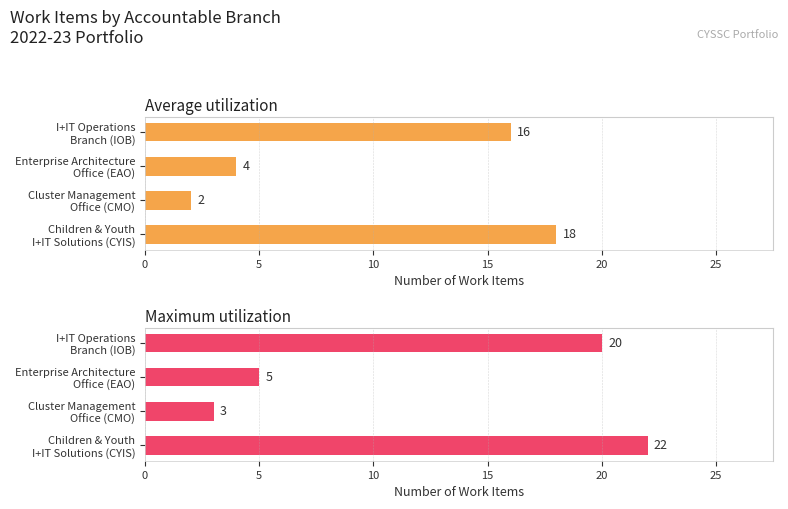

Reading left to right, list all the values displayed in this chart.

Average utilization: 18	2	4	16
Maximum utilization: 22	3	5	20